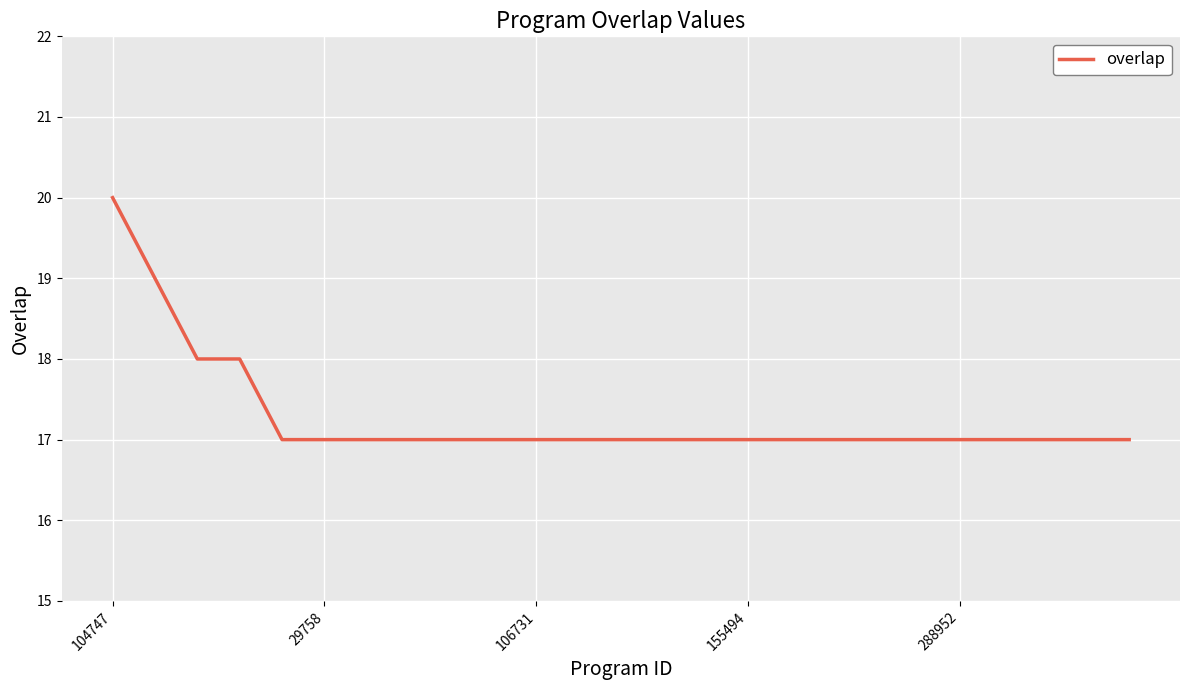

What is the difference between the maximum and minimum values?

3